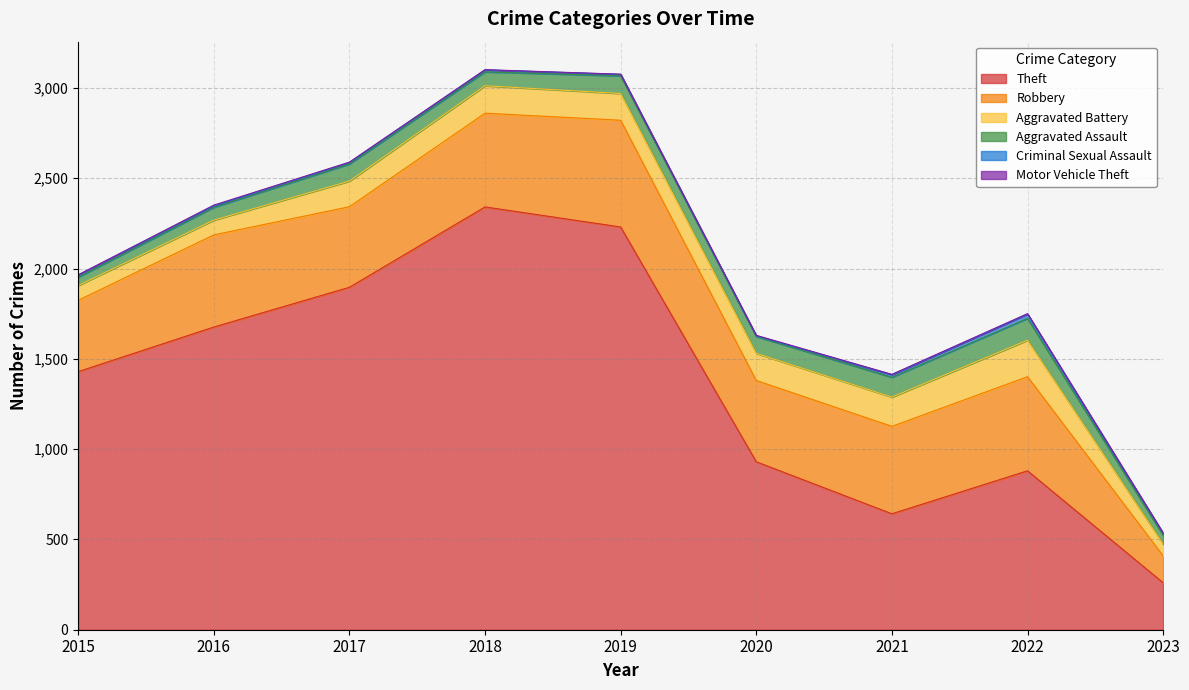

At which category is the sum across all series the highest?

2018